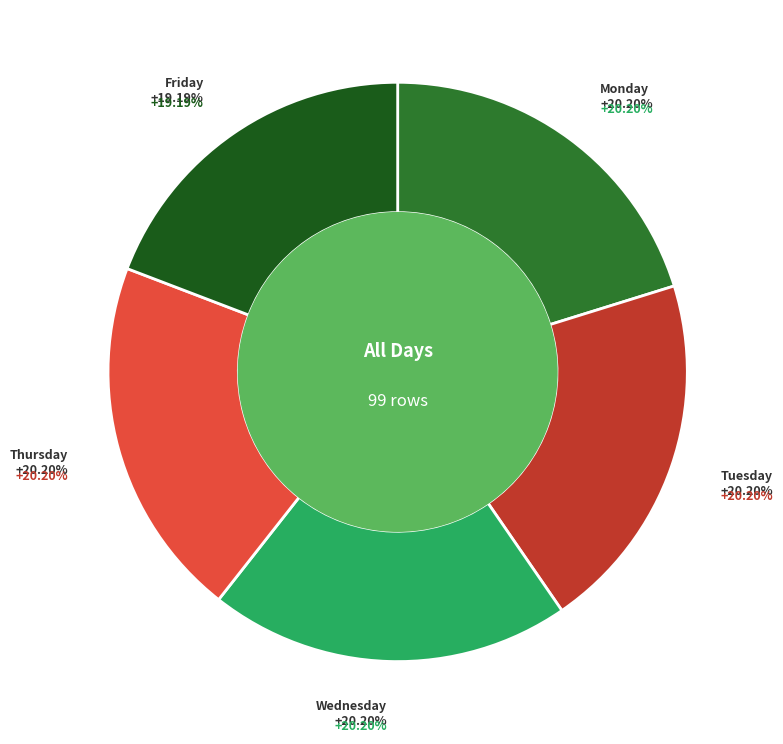

To the nearest percent, what is the difference between the largest and smallest slice percentages?

1%